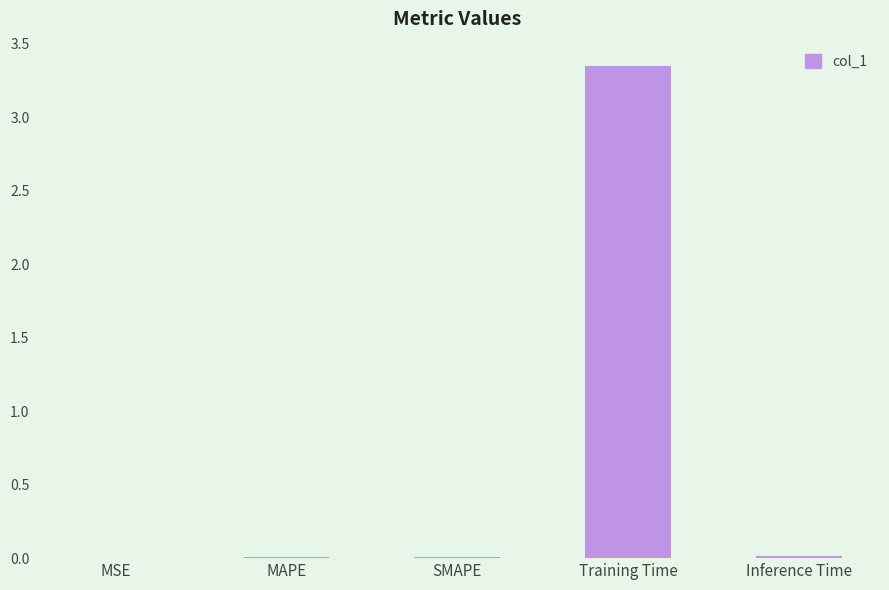

Is it true that the value at Training Time is 4.8?

False